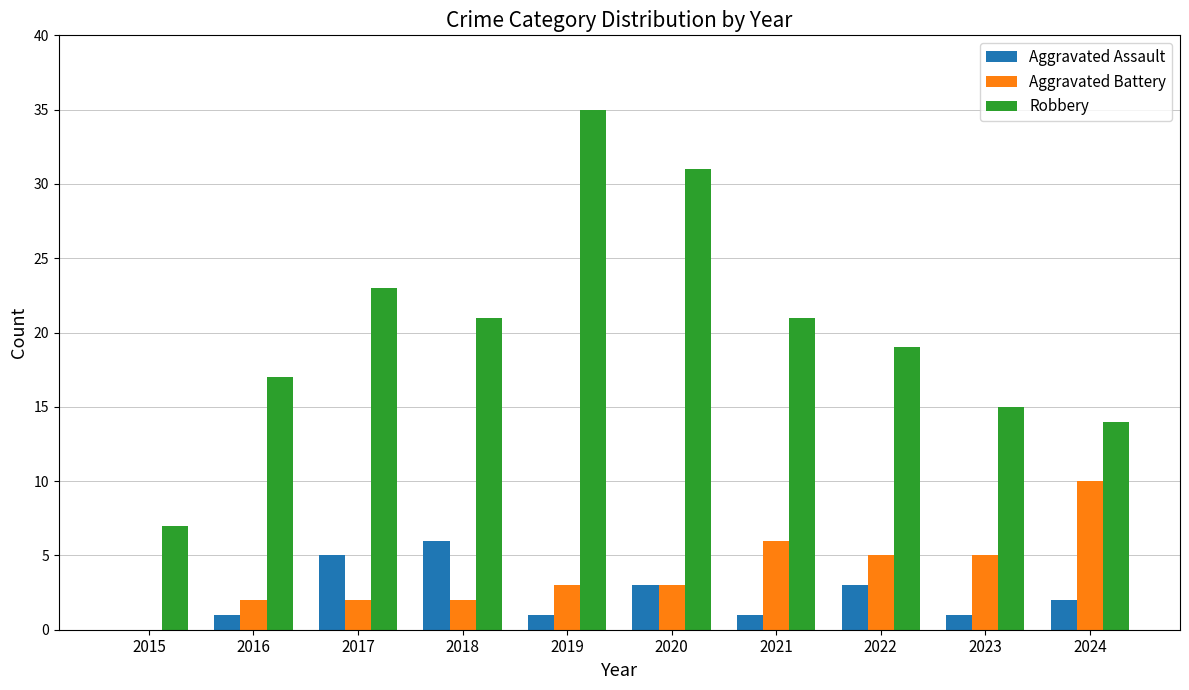

What are all the series names shown in the legend?

Aggravated Assault, Aggravated Battery, Robbery